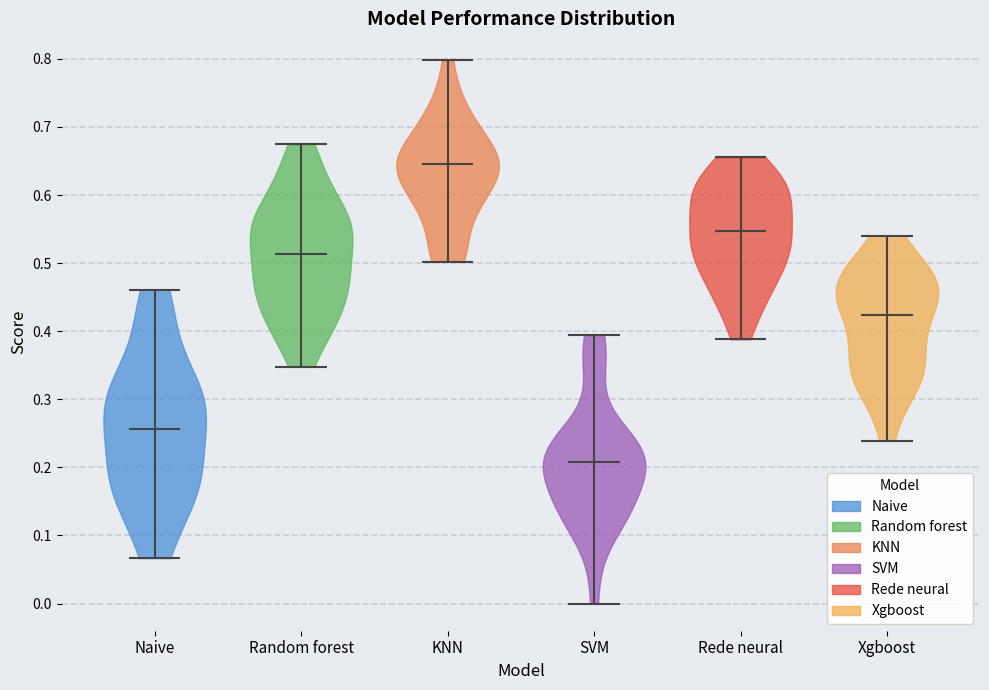

Reading left to right, read every violin against the y-axis: where its median line is, and the lowest and highest points it reaches. The values are not printed on the chart, so give them approximately, as read against the axis.

Naive: median line 0.26, lowest point 0.07, highest point 0.46
Random forest: median line 0.51, lowest point 0.35, highest point 0.67
KNN: median line 0.65, lowest point 0.50, highest point 0.80
SVM: median line 0.21, lowest point 0.00, highest point 0.39
Rede neural: median line 0.55, lowest point 0.39, highest point 0.66
Xgboost: median line 0.42, lowest point 0.24, highest point 0.54